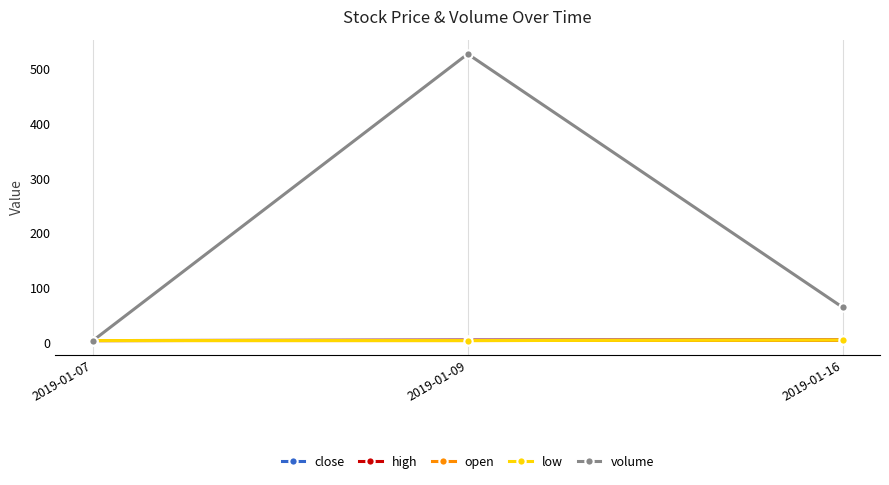

What is the minimum value shown in the chart?

4.0